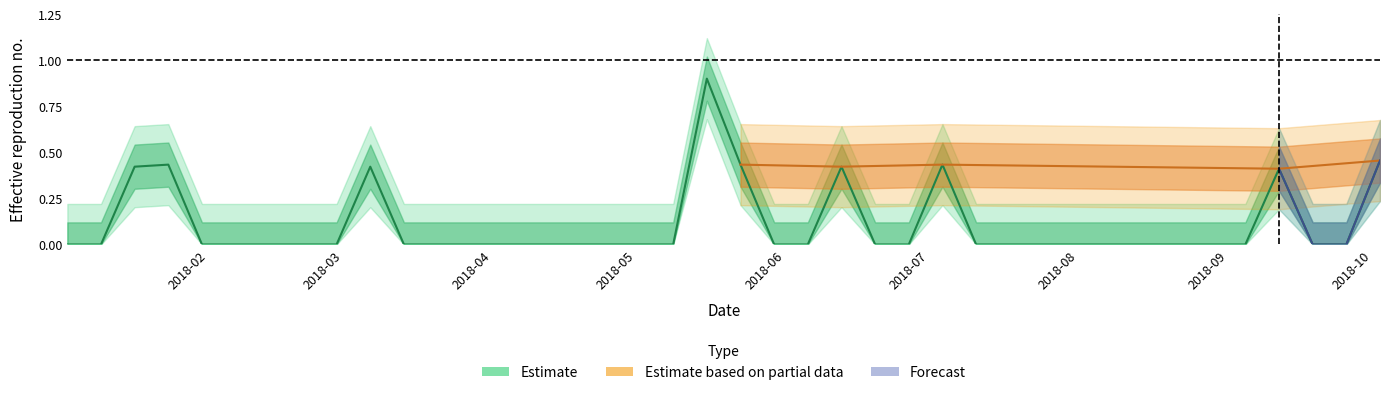

What is the difference between the second highest and second lowest values?

0.5